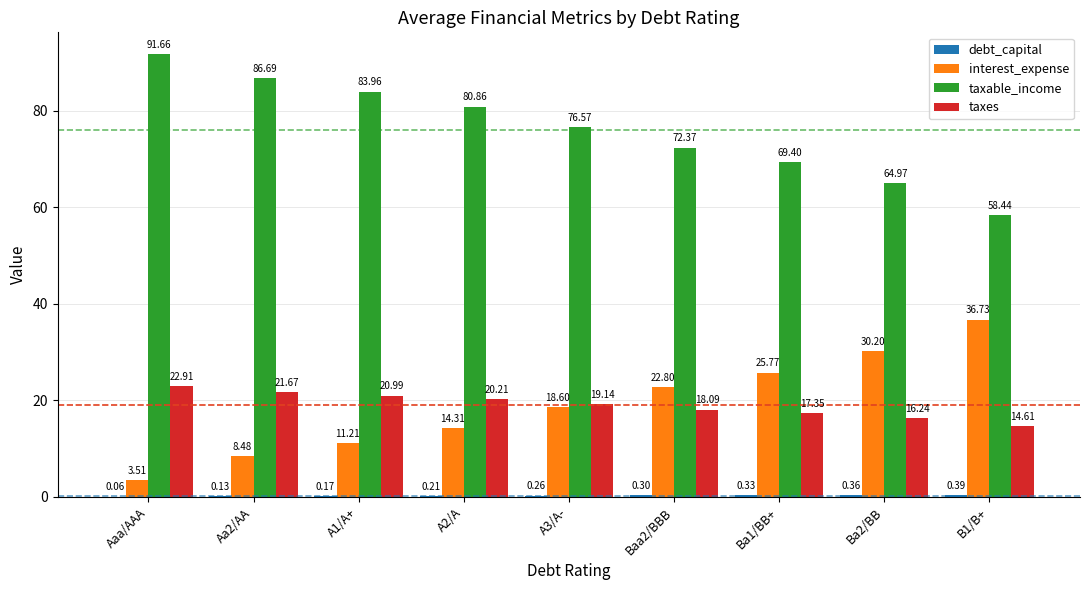

Which category has the highest value in the interest_expense series?

B1/B+